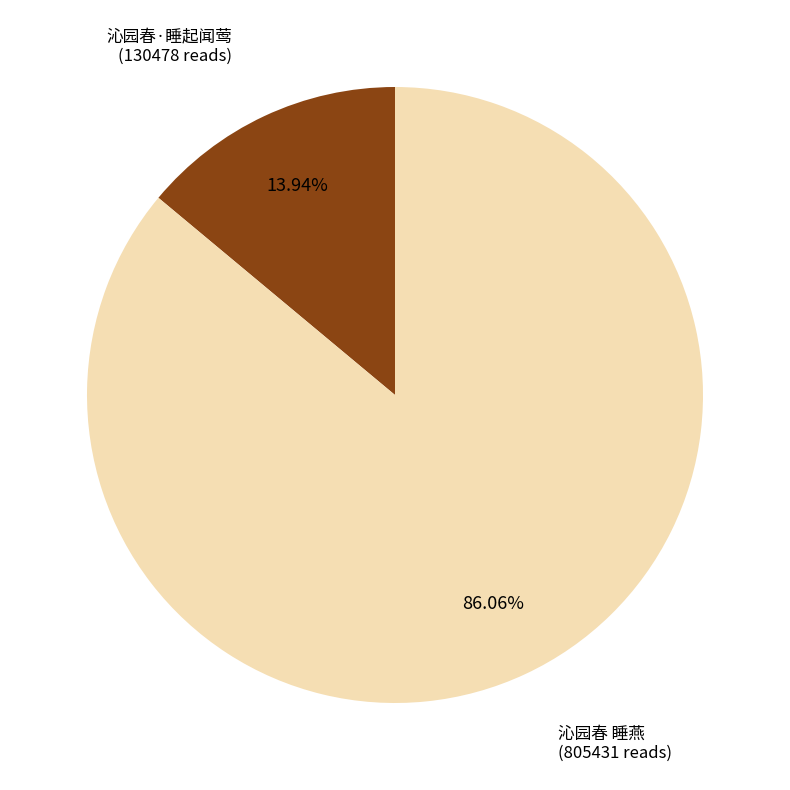

What percentage is NOT represented by 沁园春·睡起闻莺?

86.1%